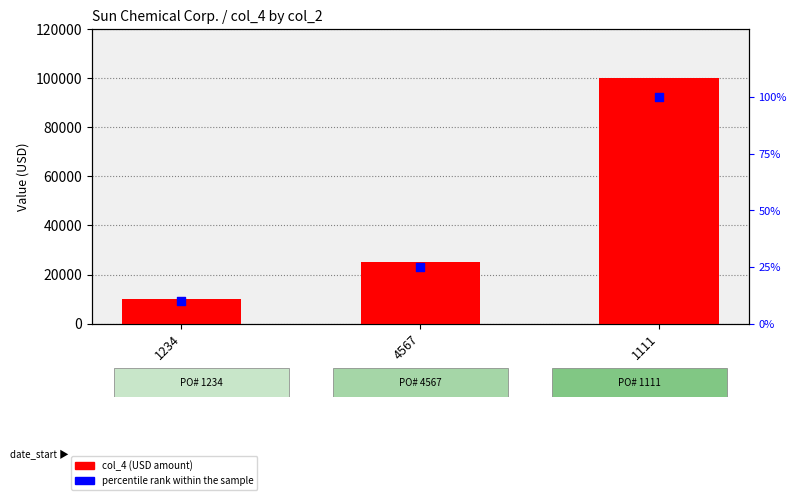

At how many categories does at least one series exceed 89117?

1